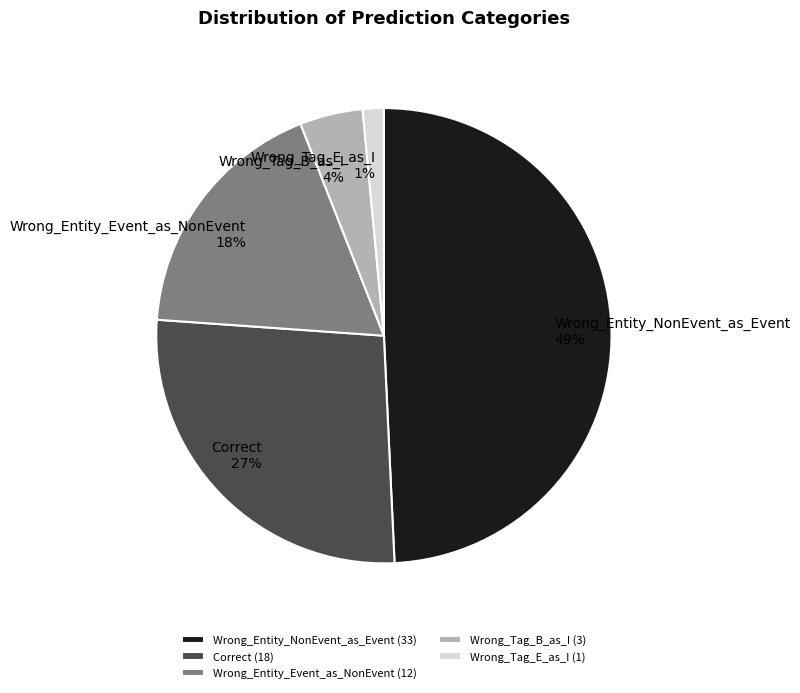

To the nearest percent, what is the average slice percentage?

20%